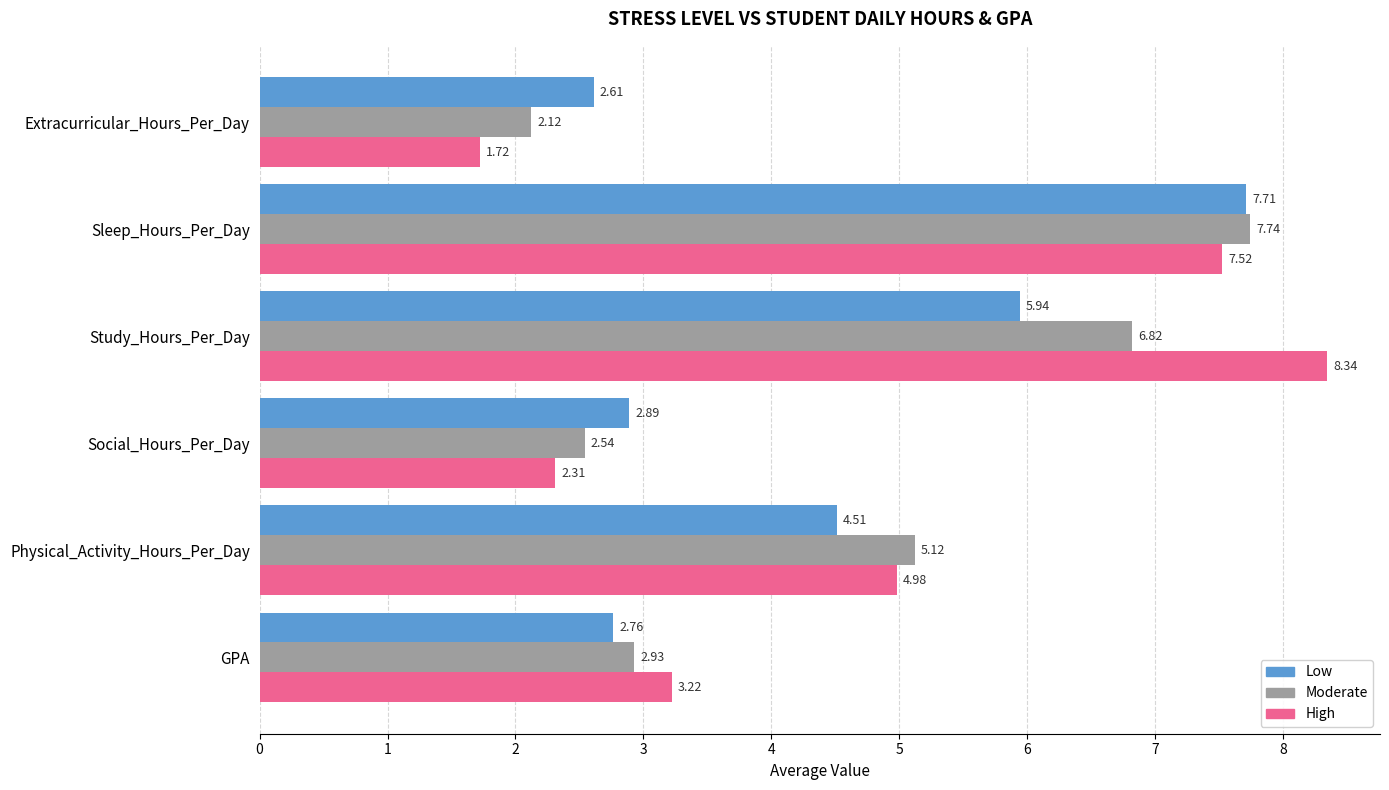

Which label corresponds to the largest value in the chart?

Study_Hours_Per_Day